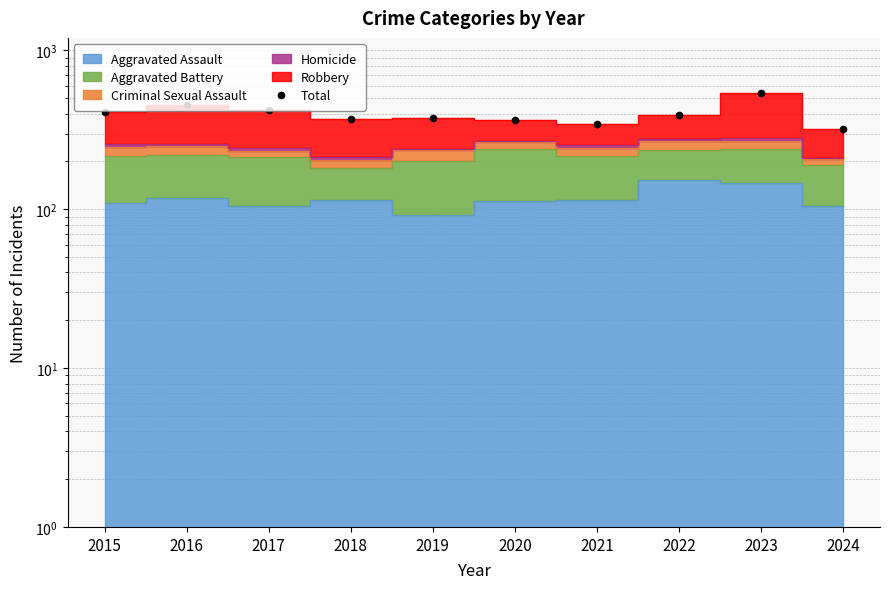

What is the minimum value shown in the chart?

322